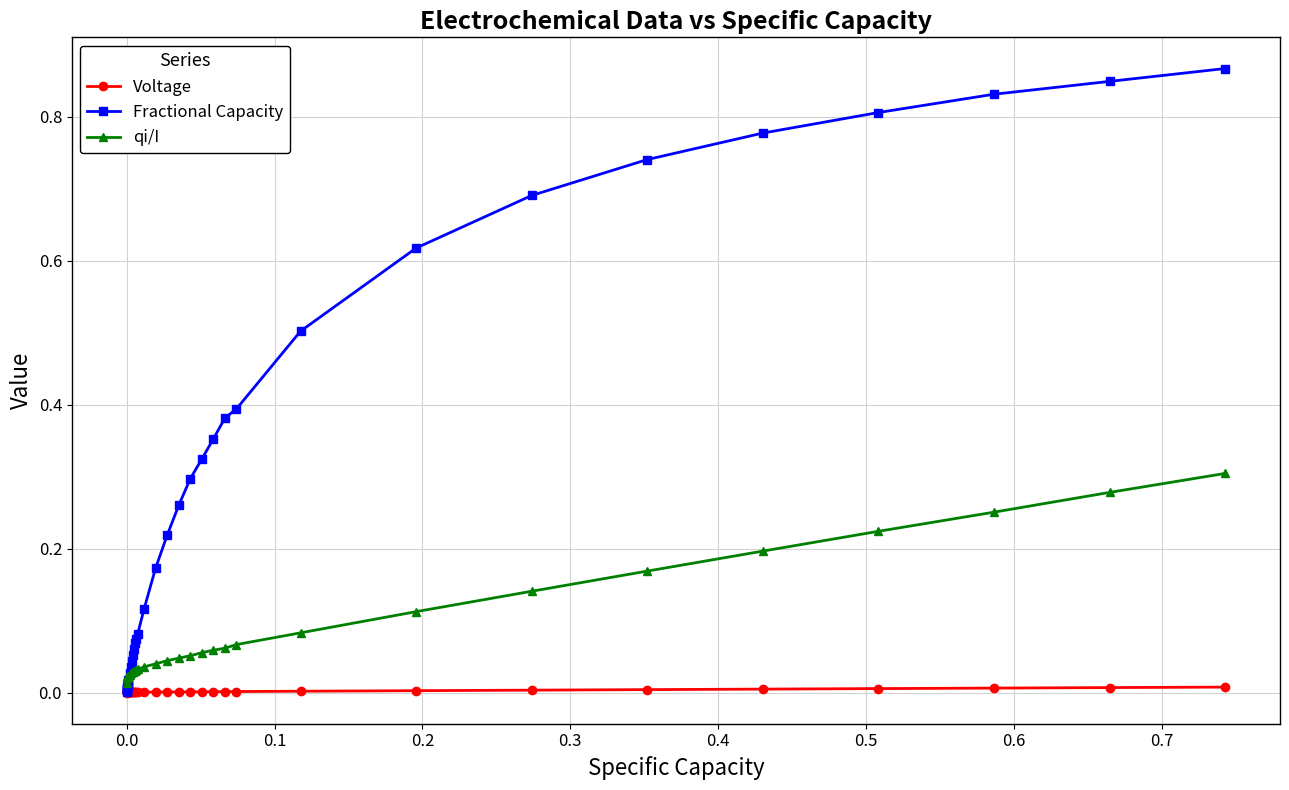

Which series has the largest total across all categories?

Fractional Capacity